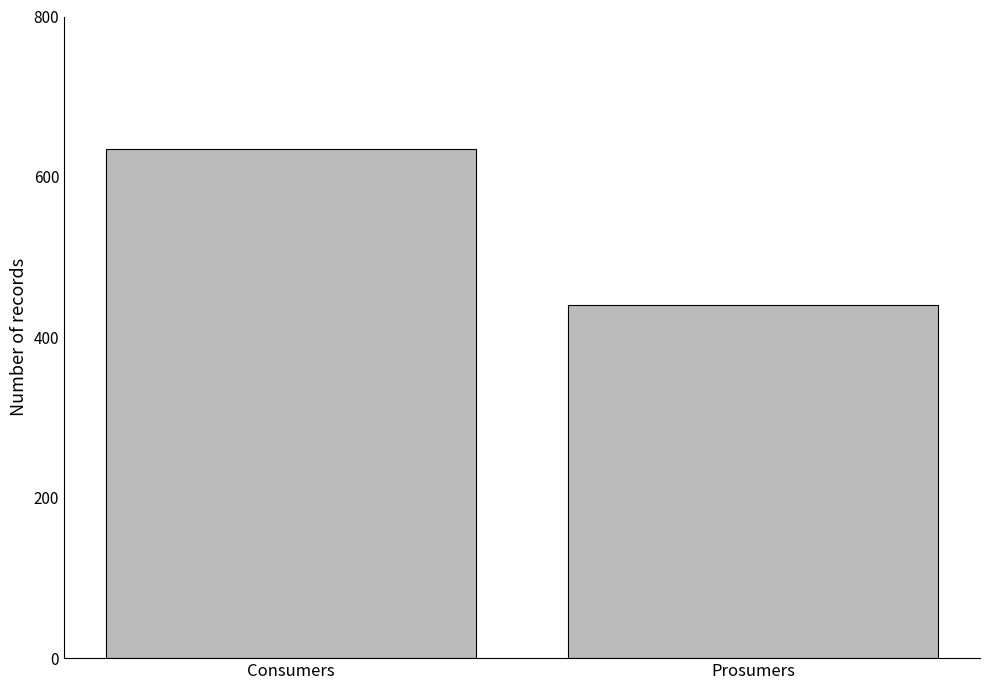

Rank the categories by value from lowest to highest.

Prosumers, Consumers